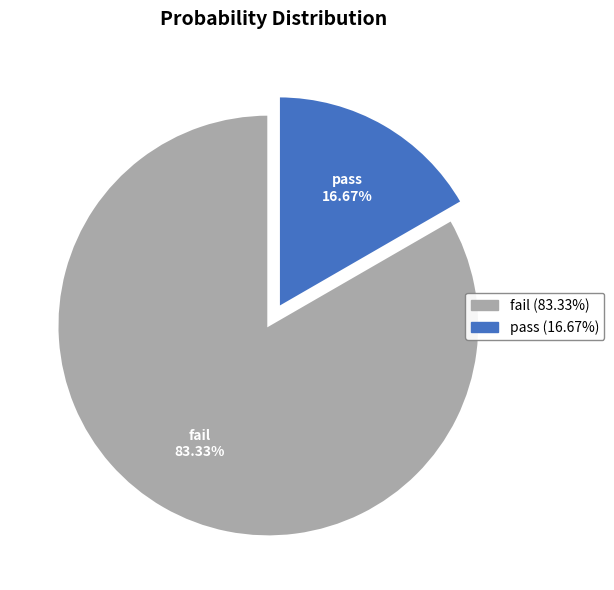

How many slices are in this pie chart?

2